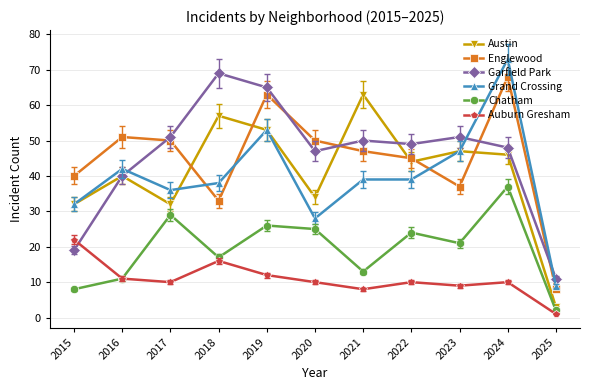

What is the value of the Austin point at the 8th from the left?

44